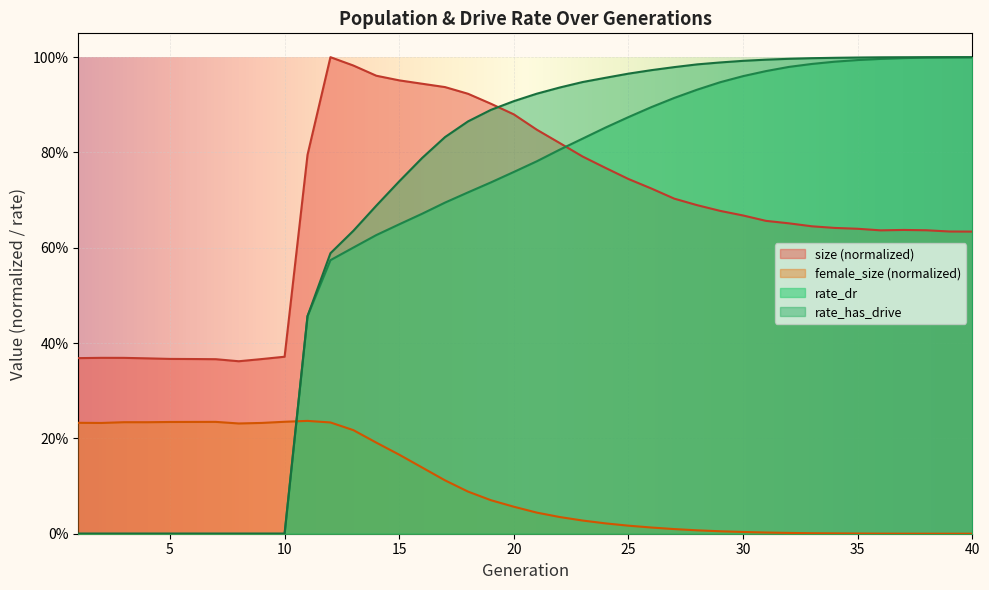

Reading left to right, what are all the values shown in this chart?

size: 0.4	0.4	0.4	0.4	0.4	0.4	0.4	0.4	0.4	0.4	0.8	1.0	1.0	1.0	1.0	0.9	0.9	0.9	0.9	0.9	0.8	0.8	0.8	0.8	0.7	0.7	0.7	0.7	0.7	0.7	0.7	0.7	0.6	0.6	0.6	0.6	0.6	0.6	0.6	0.6
female_size: 0.2	0.2	0.2	0.2	0.2	0.2	0.2	0.2	0.2	0.2	0.2	0.2	0.2	0.2	0.2	0.1	0.1	0.1	0.1	0.1	0.0	0.0	0.0	0.0	0.0	0.0	0.0	0.0	0.0	0.0	0.0	0.0	0.0	0.0	0.0	0.0	0.0	0.0	0.0	0.0
rate_dr: 0.0	0.0	0.0	0.0	0.0	0.0	0.0	0.0	0.0	0.0	0.5	0.6	0.6	0.6	0.6	0.7	0.7	0.7	0.7	0.8	0.8	0.8	0.8	0.9	0.9	0.9	0.9	0.9	0.9	1.0	1.0	1.0	1.0	1.0	1.0	1.0	1.0	1.0	1.0	1.0
rate_has_drive: 0.0	0.0	0.0	0.0	0.0	0.0	0.0	0.0	0.0	0.0	0.5	0.6	0.6	0.7	0.7	0.8	0.8	0.9	0.9	0.9	0.9	0.9	0.9	1.0	1.0	1.0	1.0	1.0	1.0	1.0	1.0	1.0	1.0	1.0	1.0	1.0	1.0	1.0	1.0	1.0